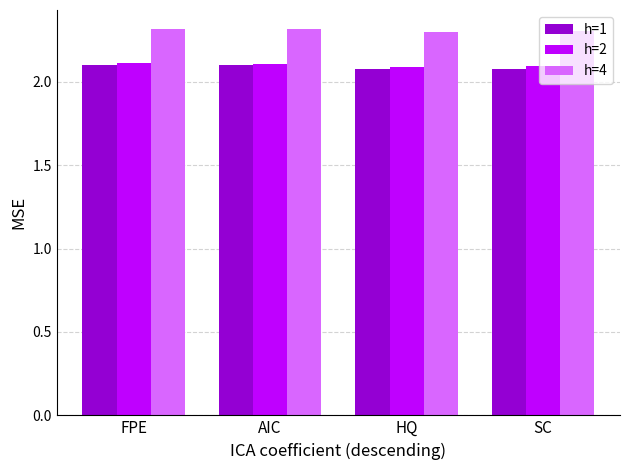

What position from the left is HQ?

3